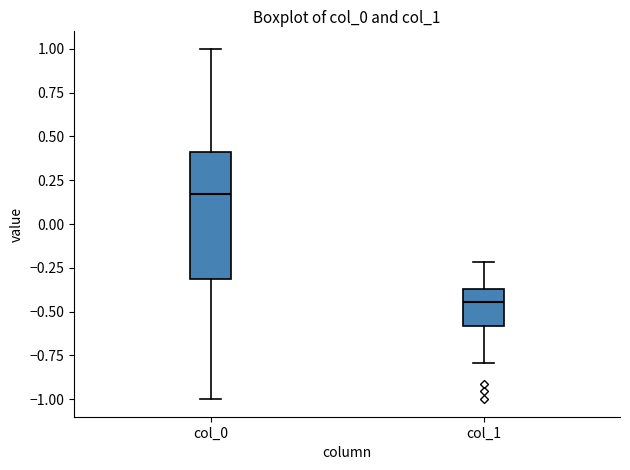

Reading left to right, read every box against the y-axis: the position of its median line, the range the box covers, and the ends of its whiskers. The values are not printed on the chart, so give them approximately, as read against the axis.

col_0: median 0.15, box -0.30 to 0.40, whiskers -1.00 to 1.00
col_1: median -0.45, box -0.60 to -0.35, whiskers -0.80 to -0.20